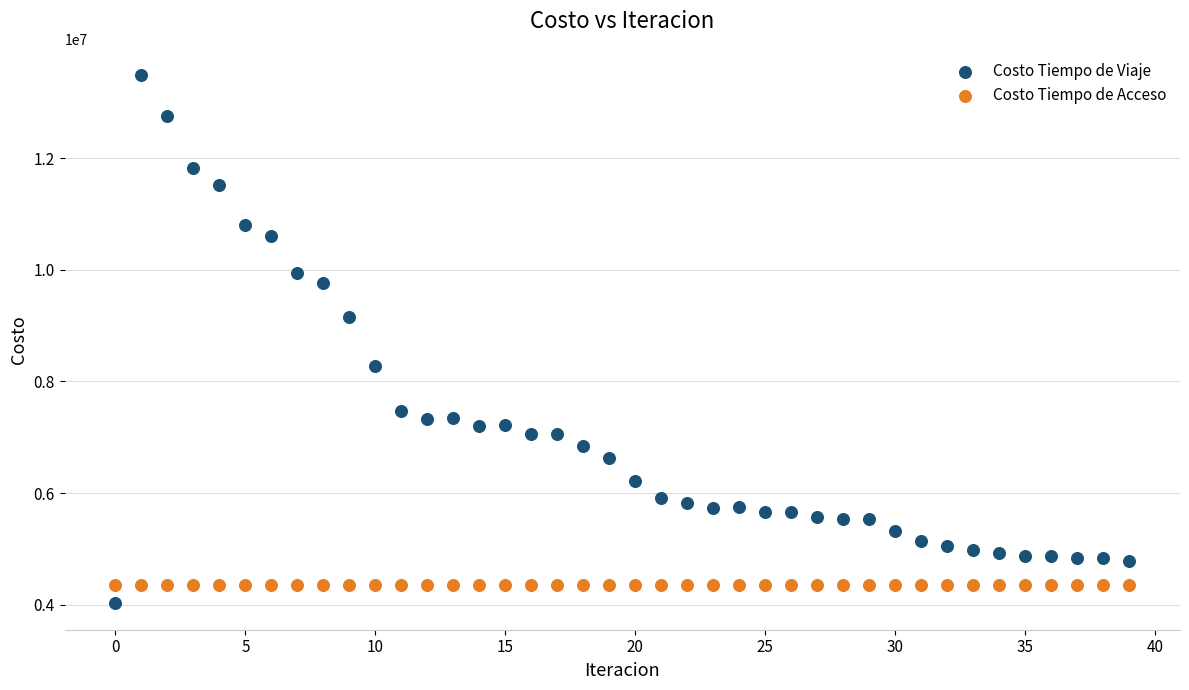

Which series contains the lowest Y value?

Costo Tiempo de Viaje